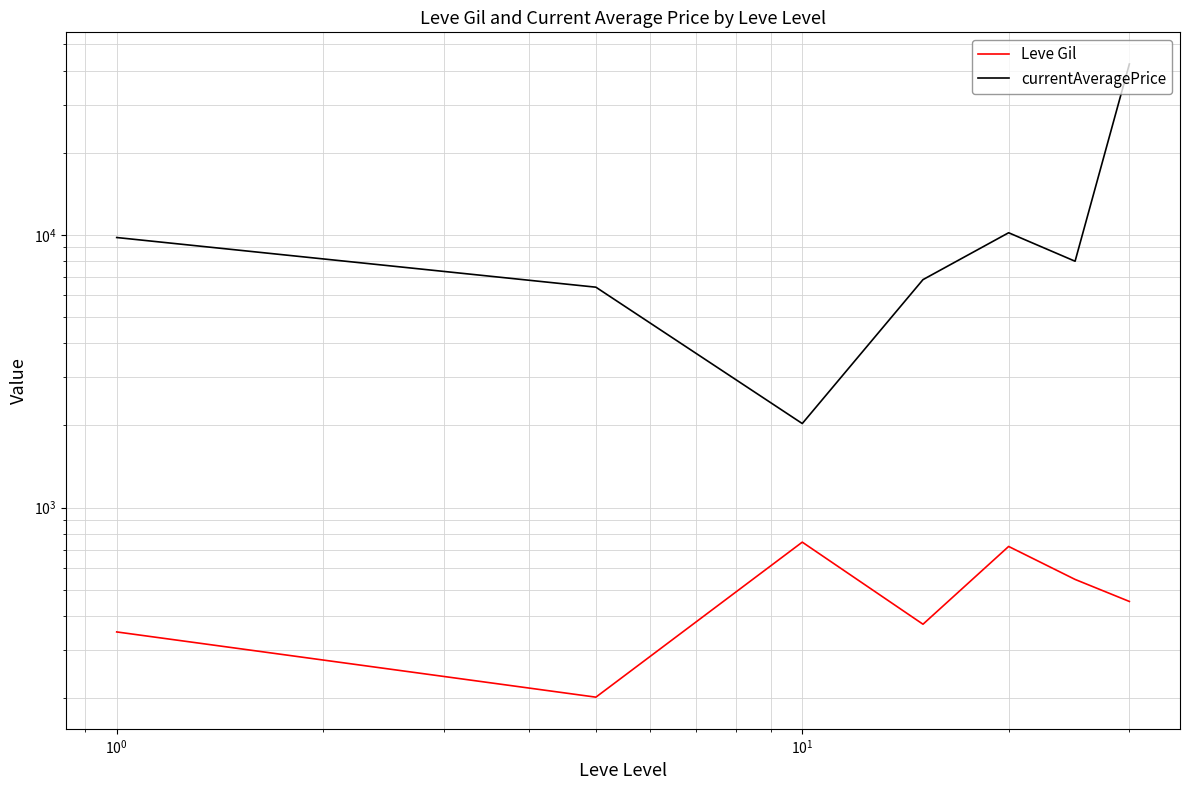

How many interior local valleys does the Leve Gil series have?

2